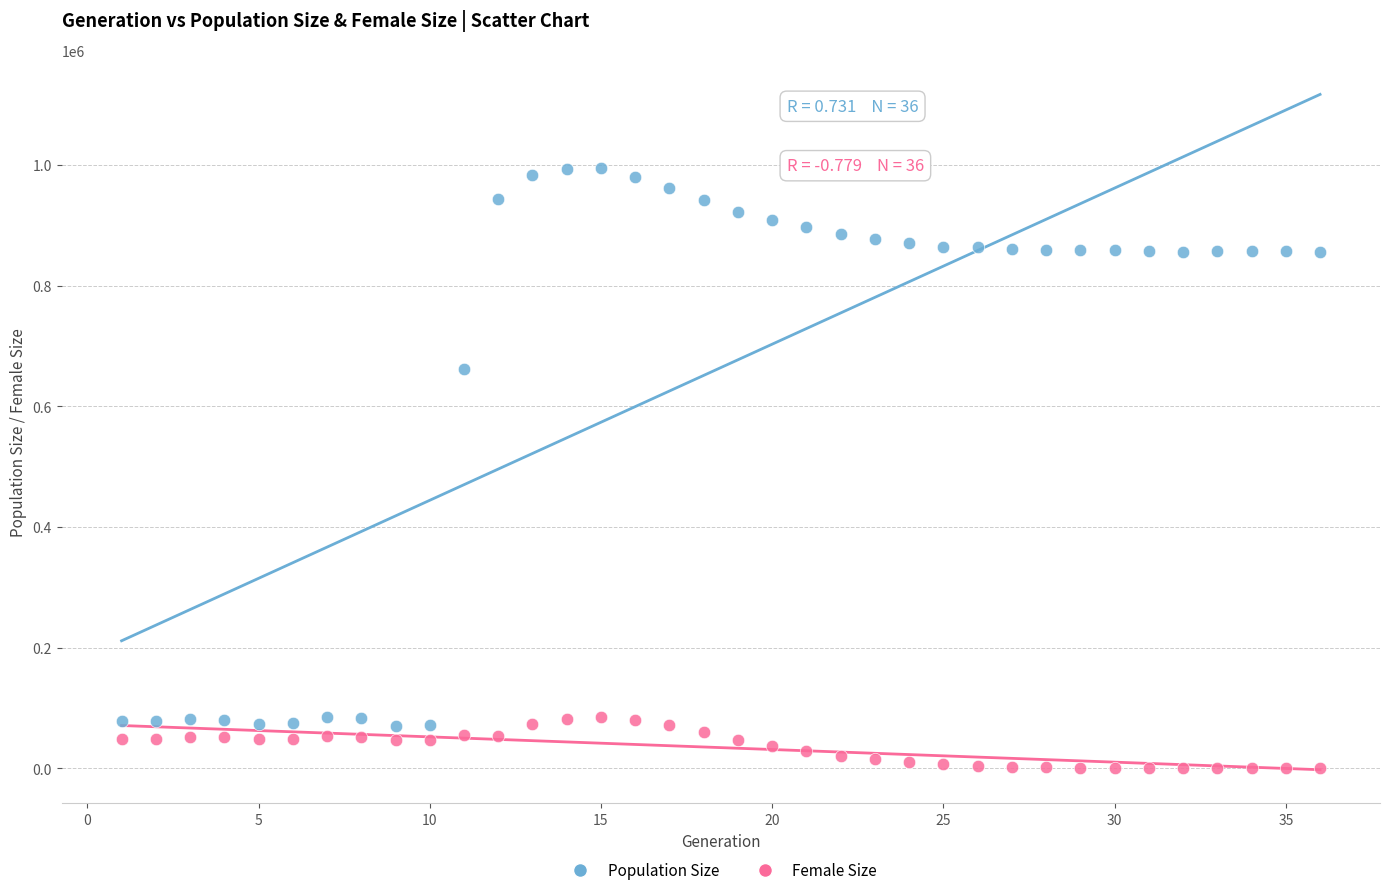

Which series reaches the minimum Y coordinate?

Female Size